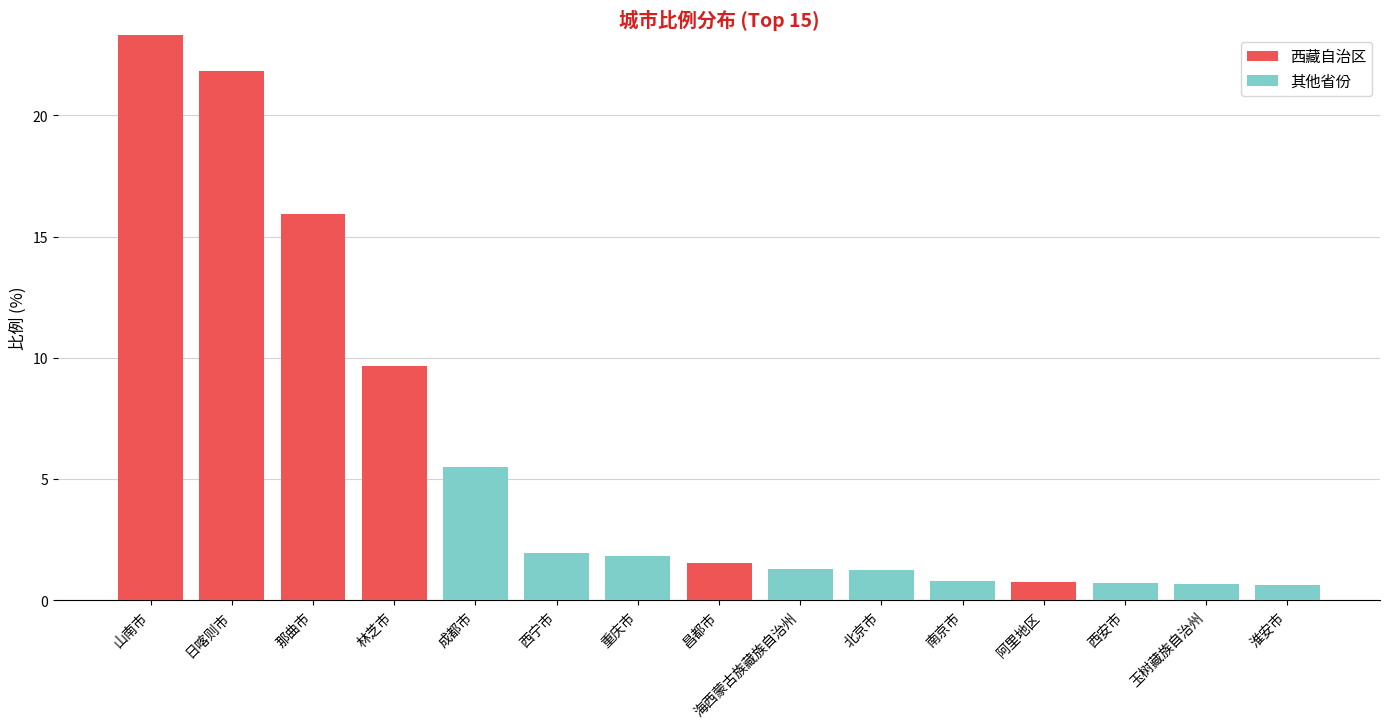

The 西藏自治区 series shows 9.7 at 林芝市. True or false?

True